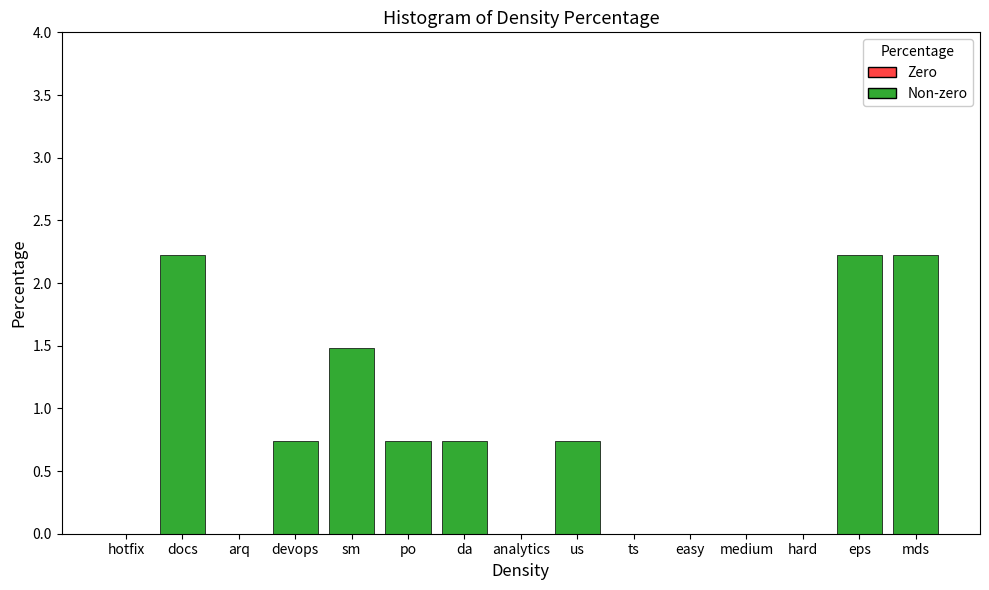

How many bars are there in total?

15